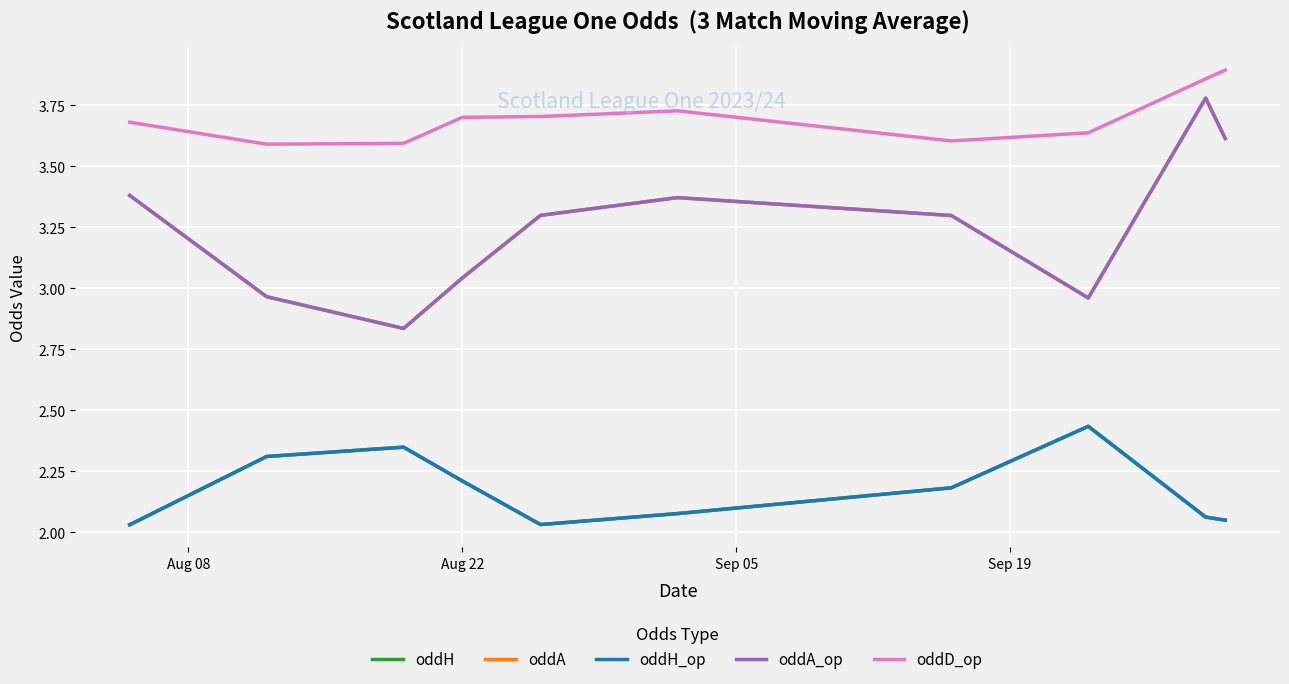

Is this an area chart (filled region under the line)?

No